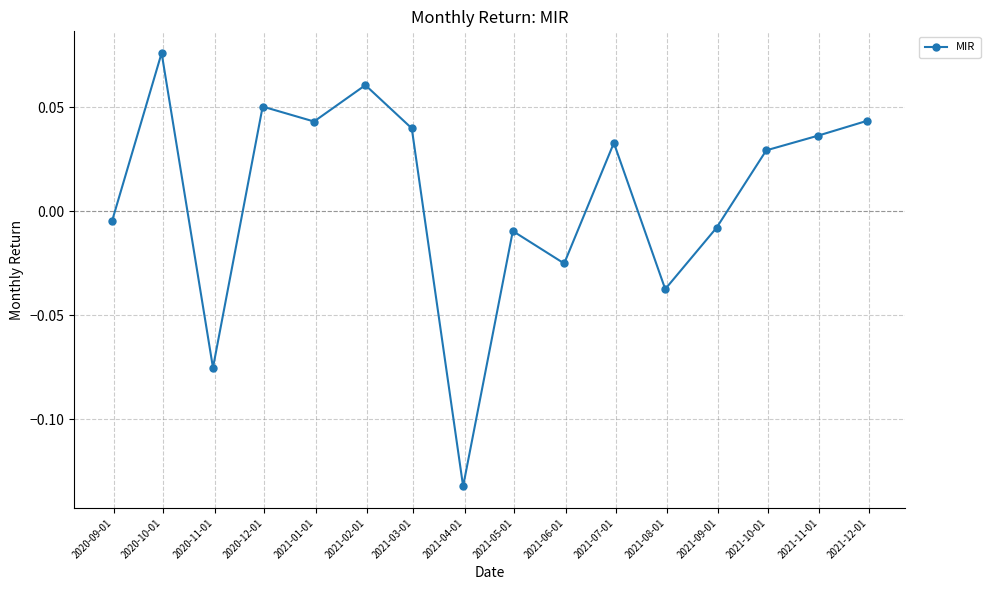

True or false: there are more than 0 points higher than both neighbors.

True